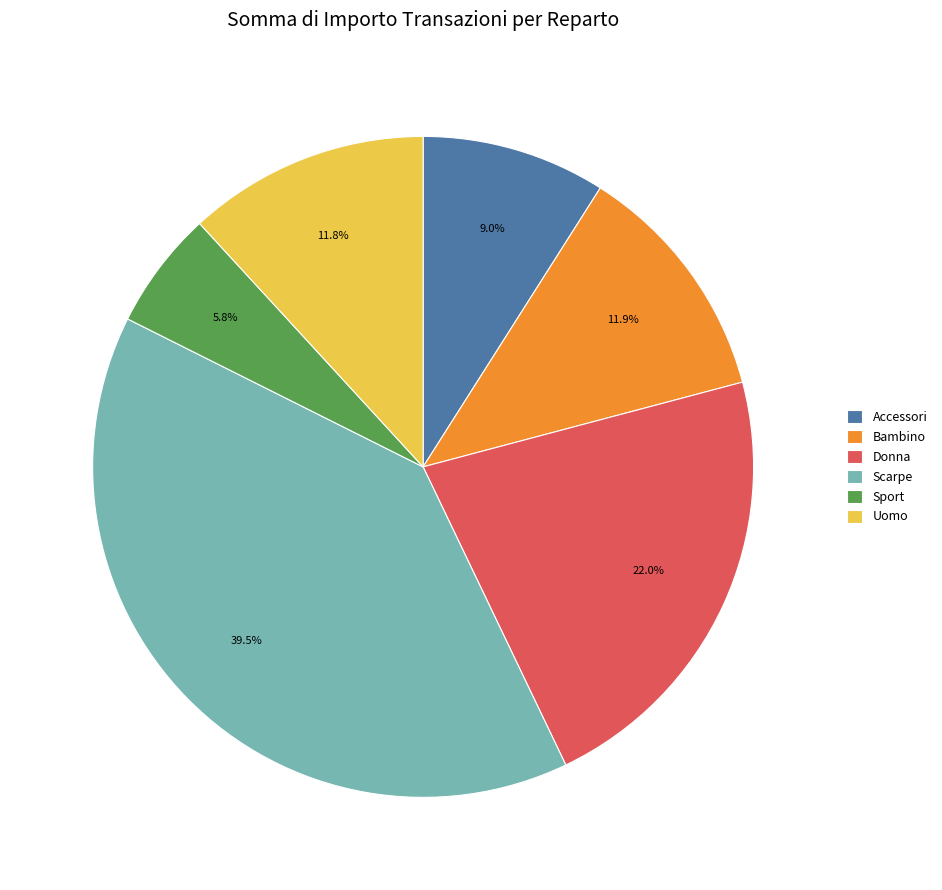

True or false: Accessori accounts for 9% of the total.

True